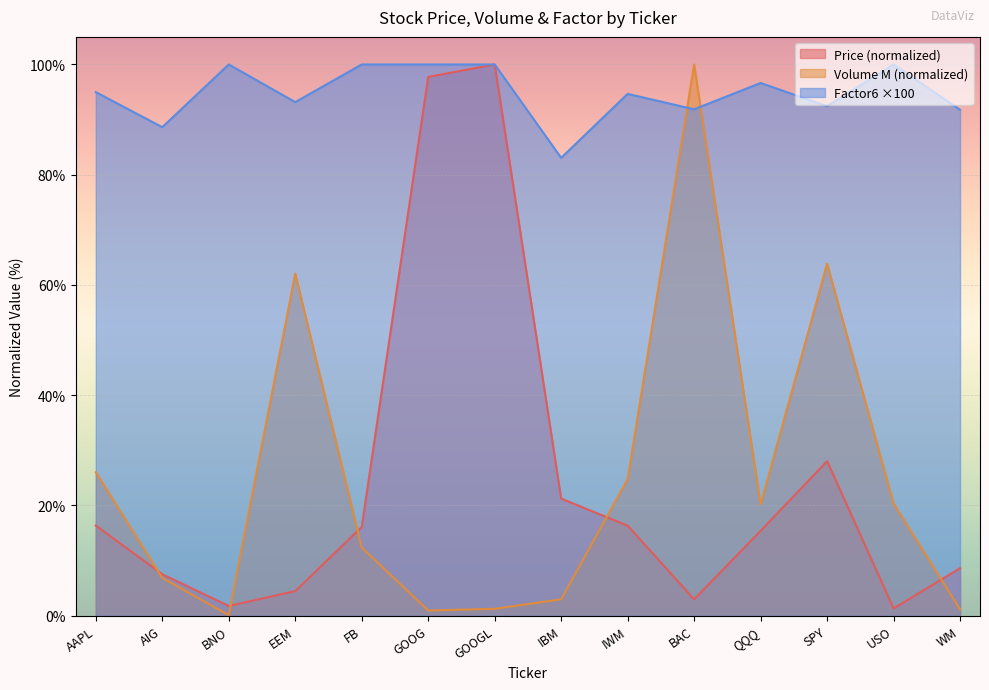

What is the label of the 14th point from the left?

WM